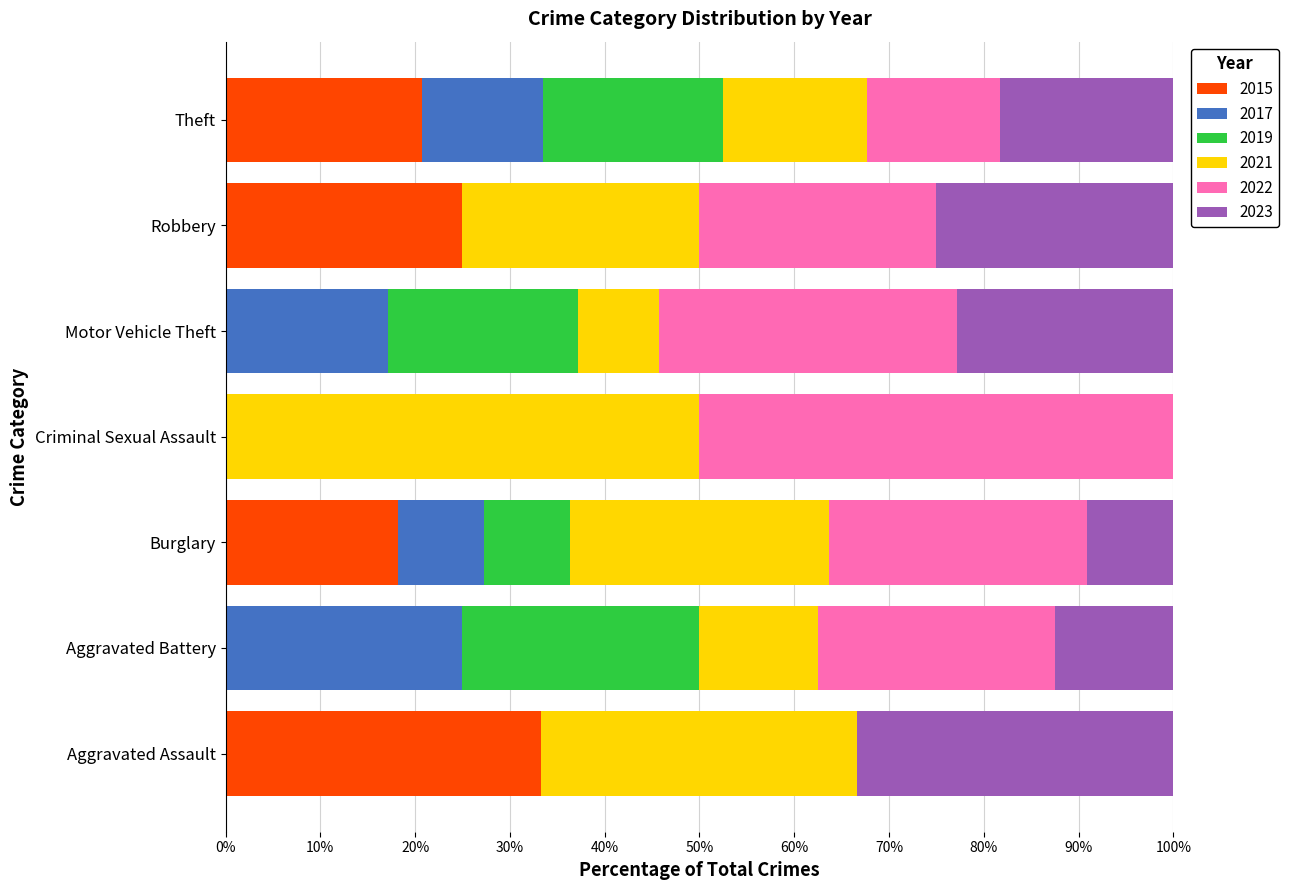

Read the 2015 value at Theft.

20.7